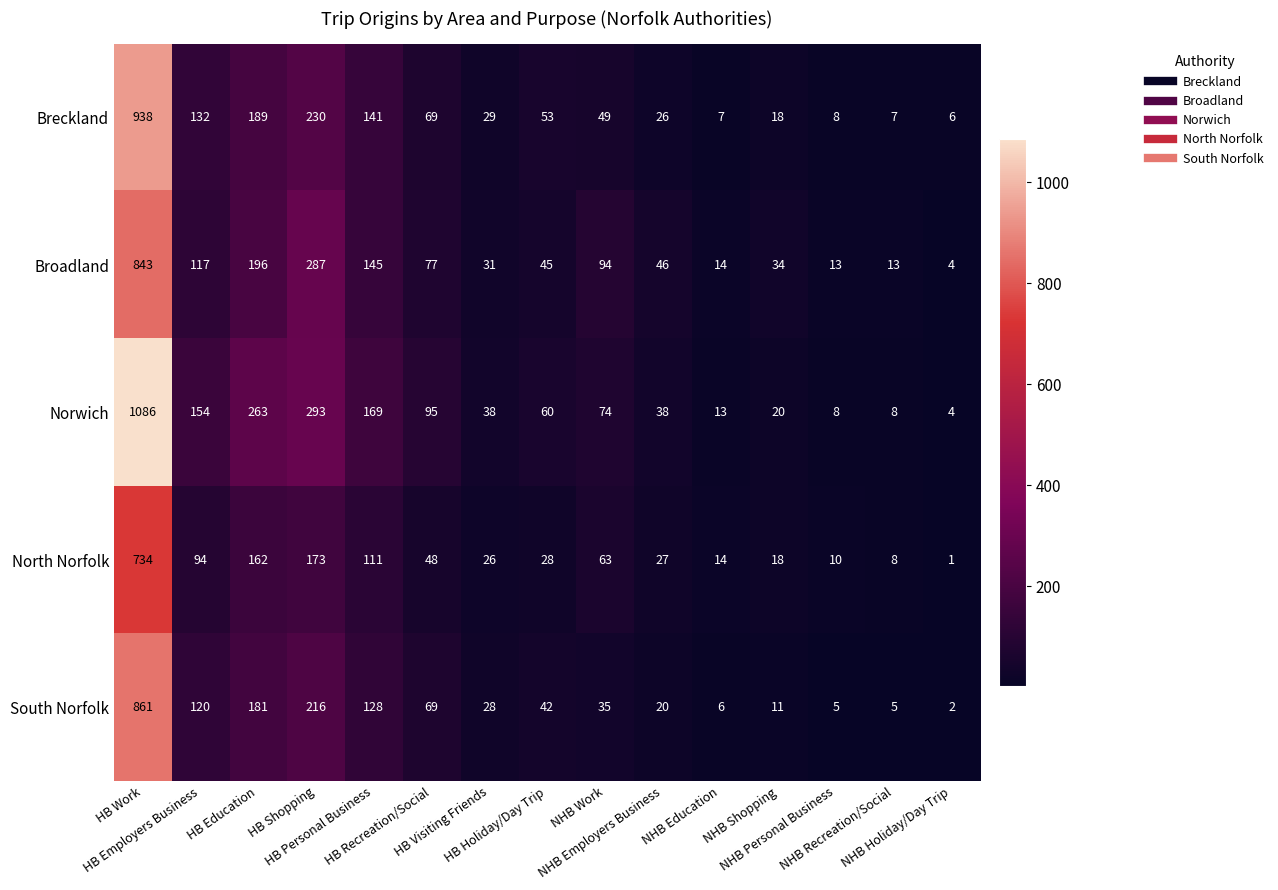

At how many categories does at least one series exceed 254?

3